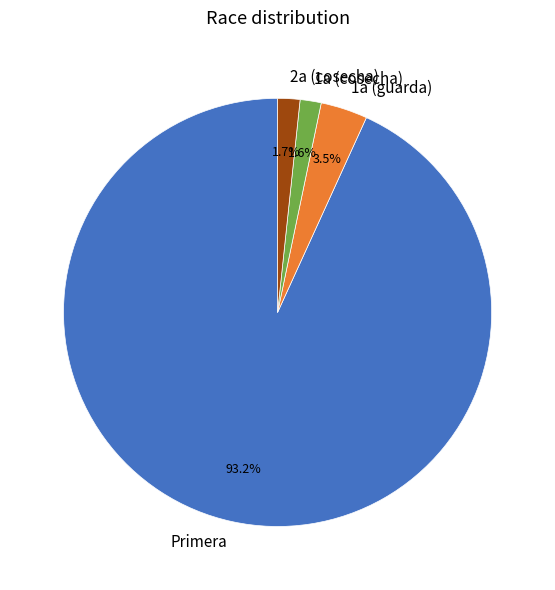

Count the number of slices in the pie.

4